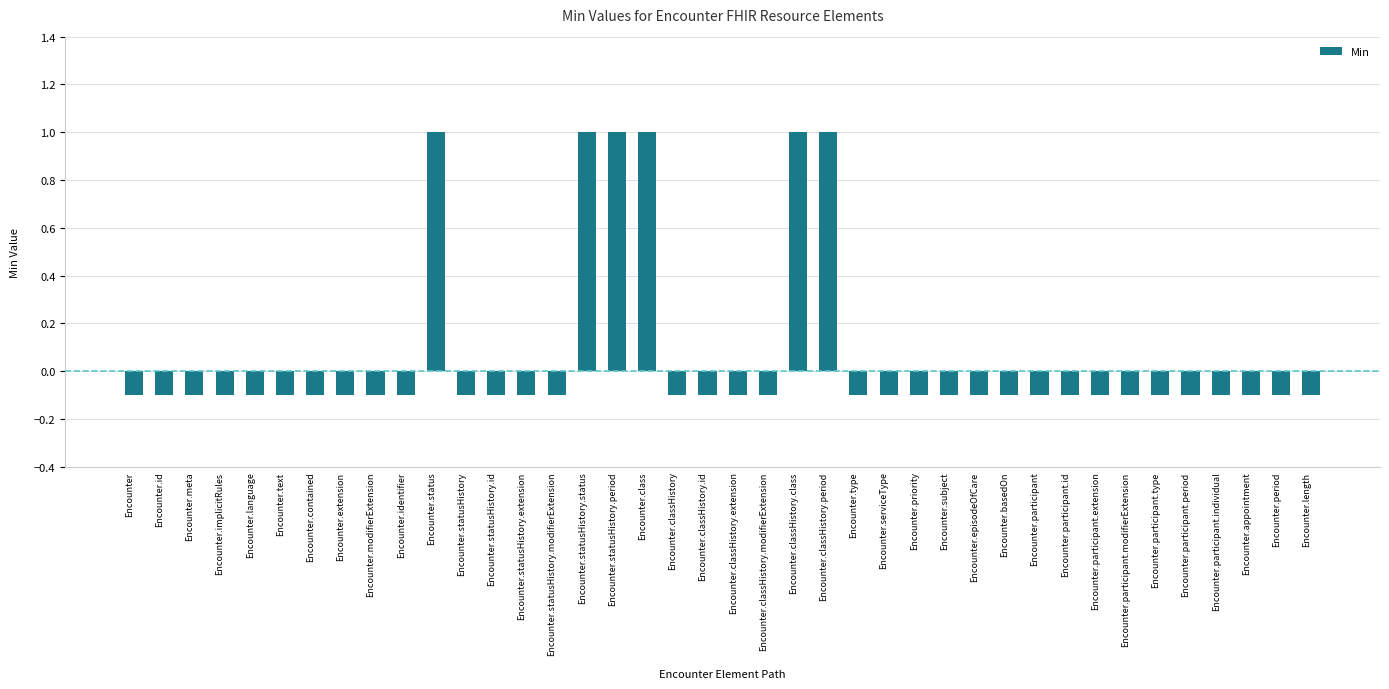

What is the greatest value displayed?

1.0